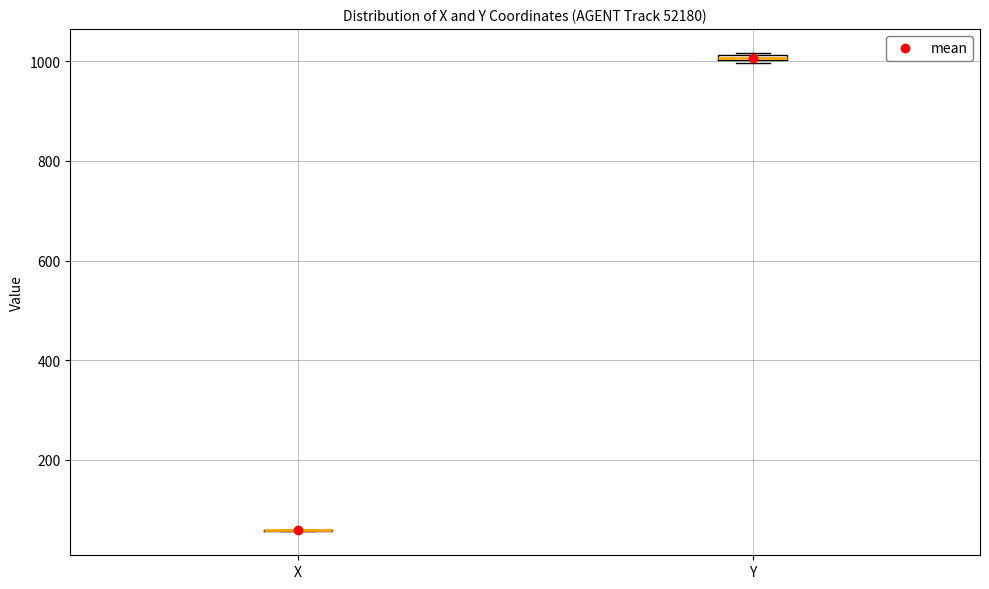

Where is the upper edge of the box for Y on the y-axis? The values are not printed on the chart, so give them approximately, as read against the axis.

1020